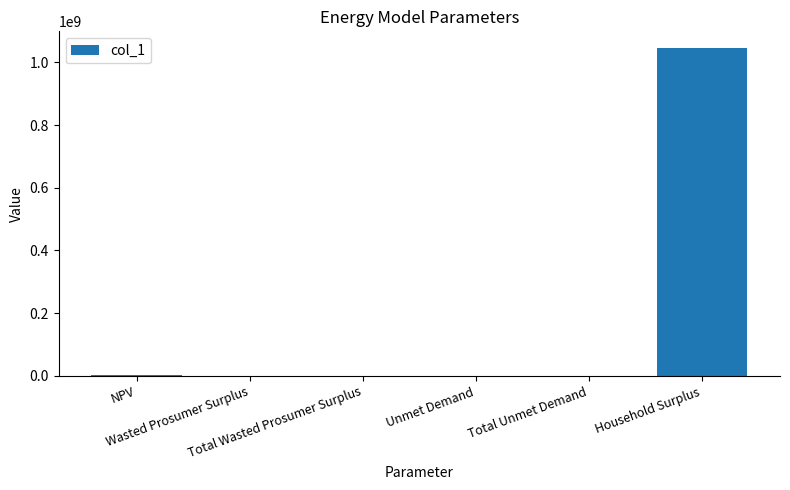

What is the difference between the values at Wasted Prosumer Surplus and Household Surplus?

1046486619.8